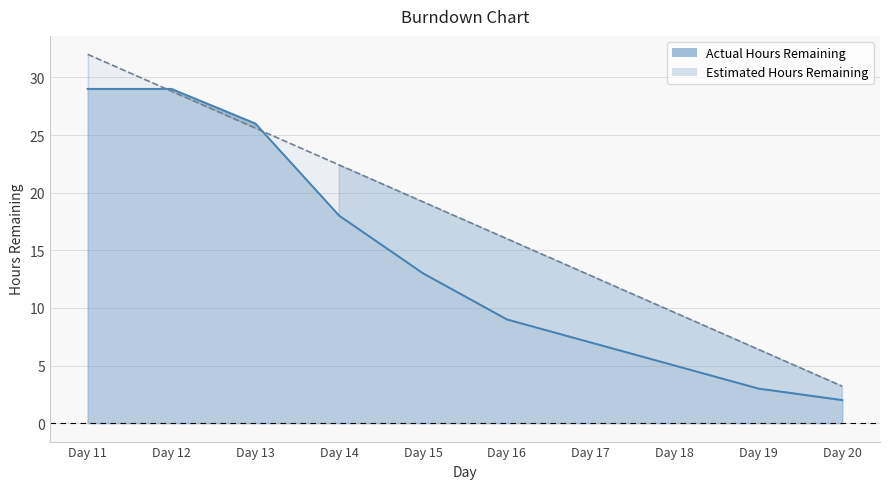

What is the value of the Actual Hours Remaining point at the 2nd from the left?

29.0